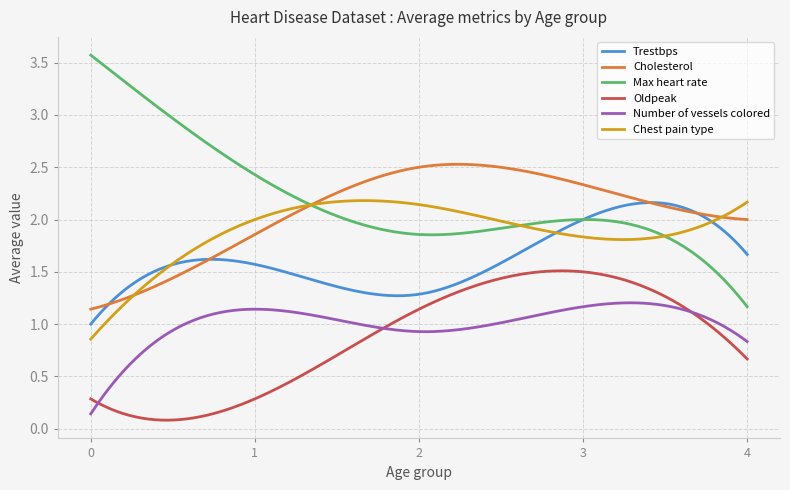

Which series has the largest range (max minus min)?

Max heart rate